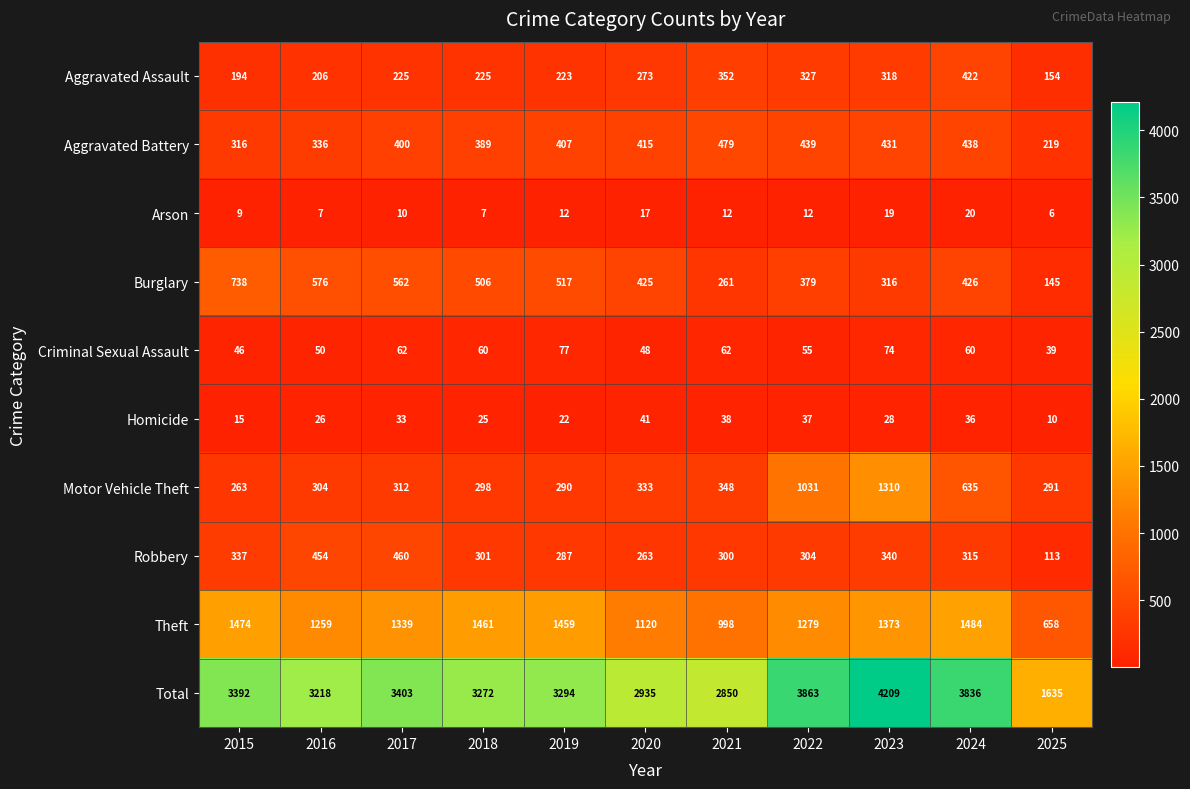

What is the approximate value of Aggravated Battery at 2015?

316